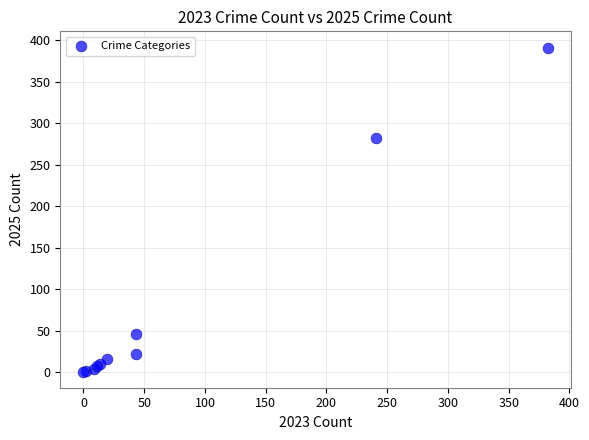

What Y value in the scatter plot is closest to 196?

282